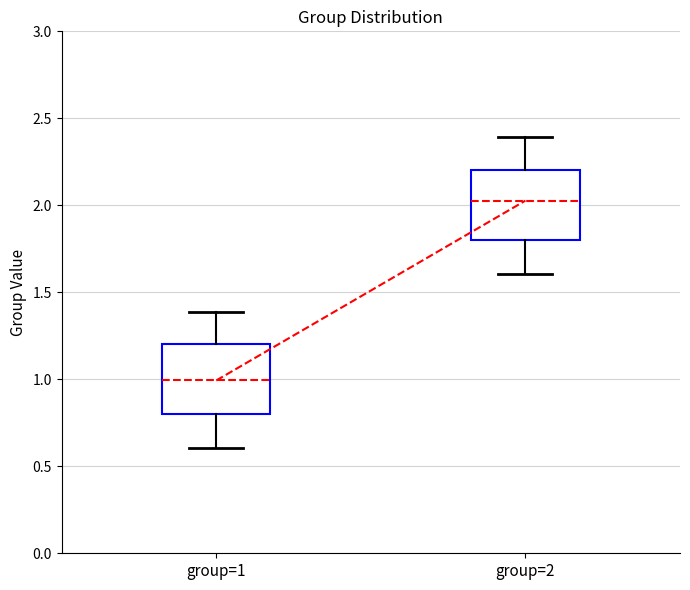

Reading left to right, read every box against the y-axis: the position of its median line, the range the box covers, and the ends of its whiskers. The values are not printed on the chart, so give them approximately, as read against the axis.

group=1: median 1.00, box 0.80 to 1.20, whiskers 0.60 to 1.40
group=2: median 2.05, box 1.80 to 2.20, whiskers 1.60 to 2.40